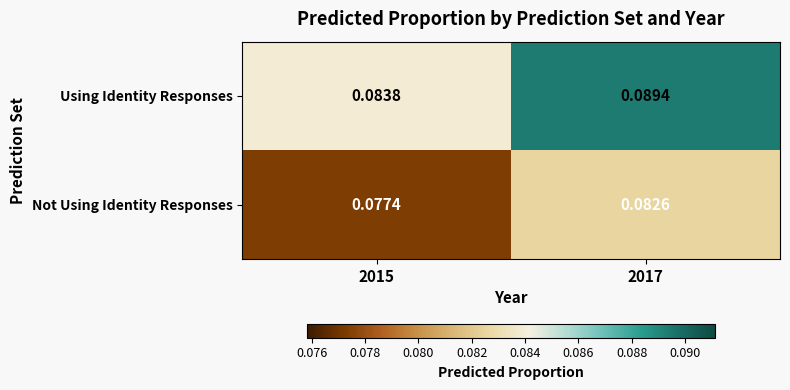

At 2015, list the series in order from largest to smallest.

Using Identity Responses, Not Using Identity Responses